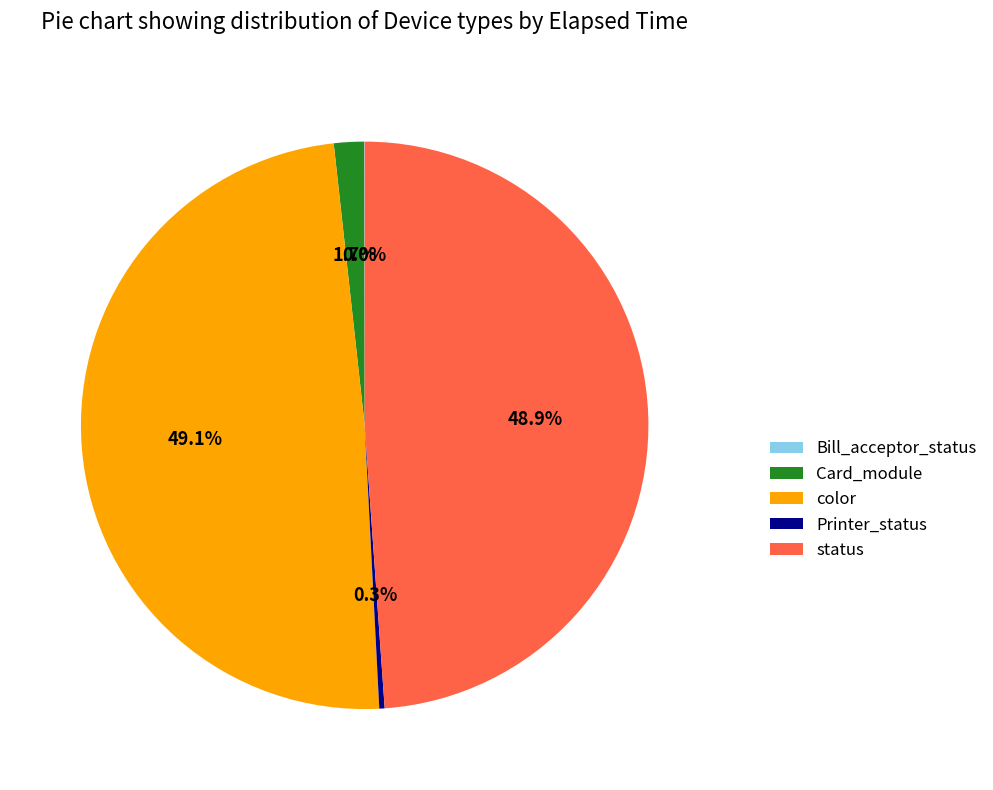

What is the total percentage of Card_module and Printer_status?

2.0%